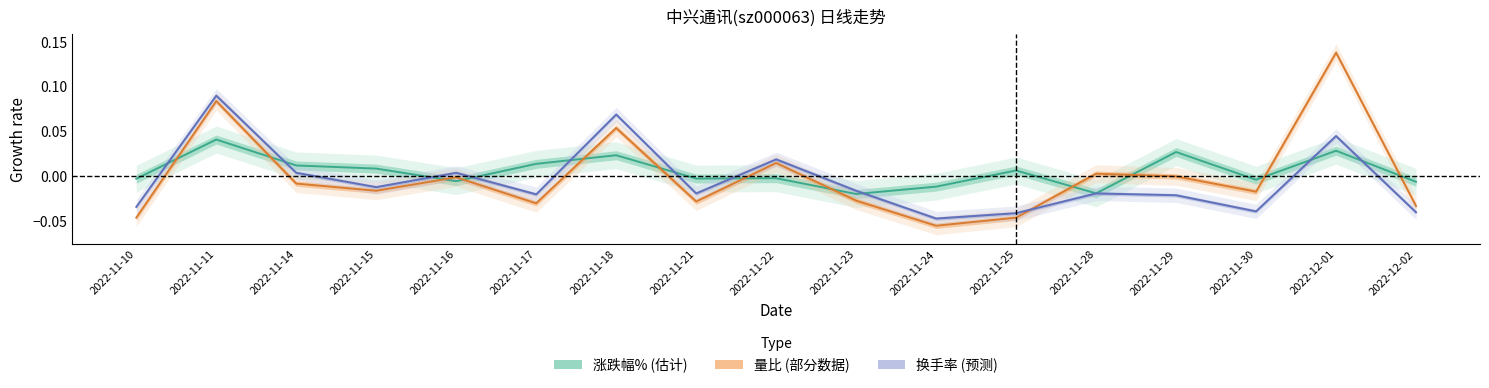

What is the label of the 3rd point from the right?

2022-11-30